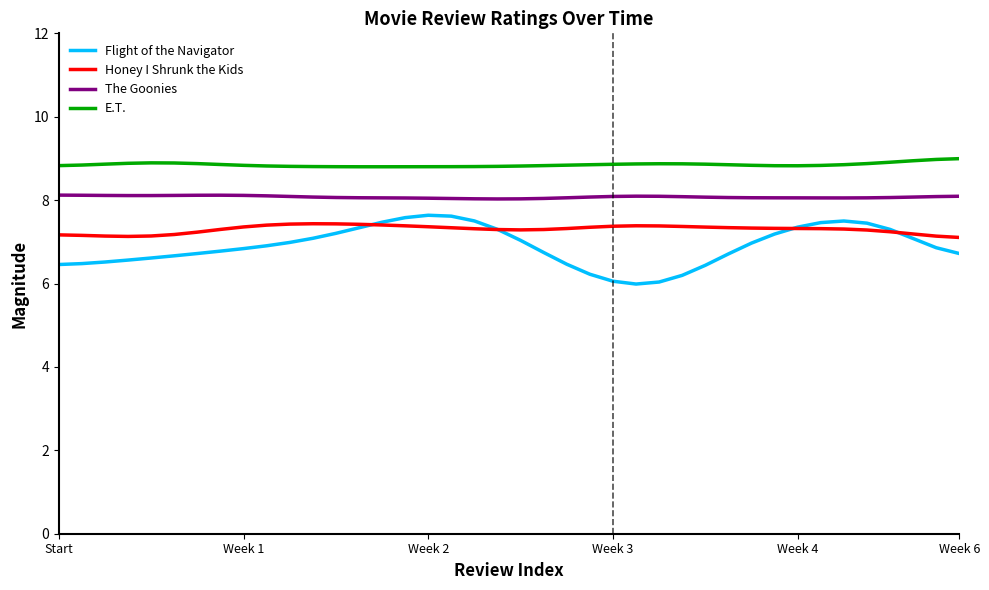

True or false: Flight of the Navigator and E.T. intersect in this chart.

False